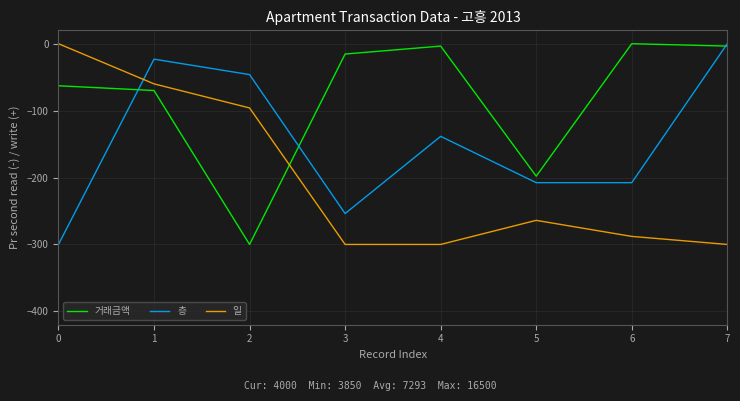

Where is 일 nearest to the value -149?

2